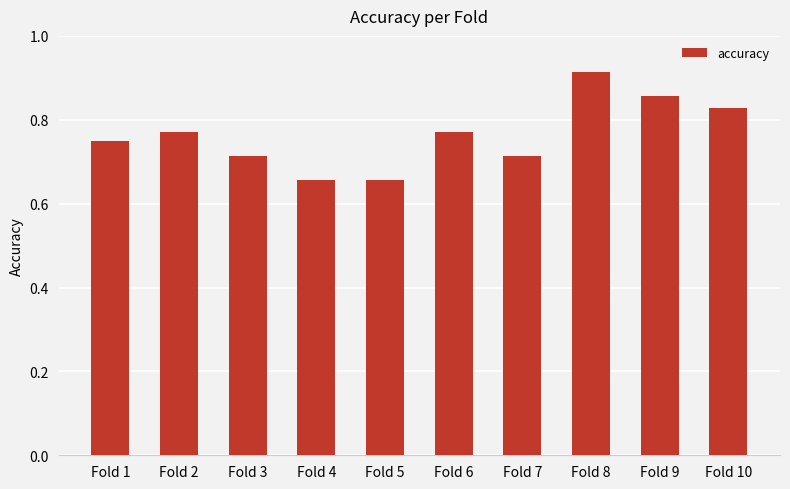

How many values are between 0 and 1?

10